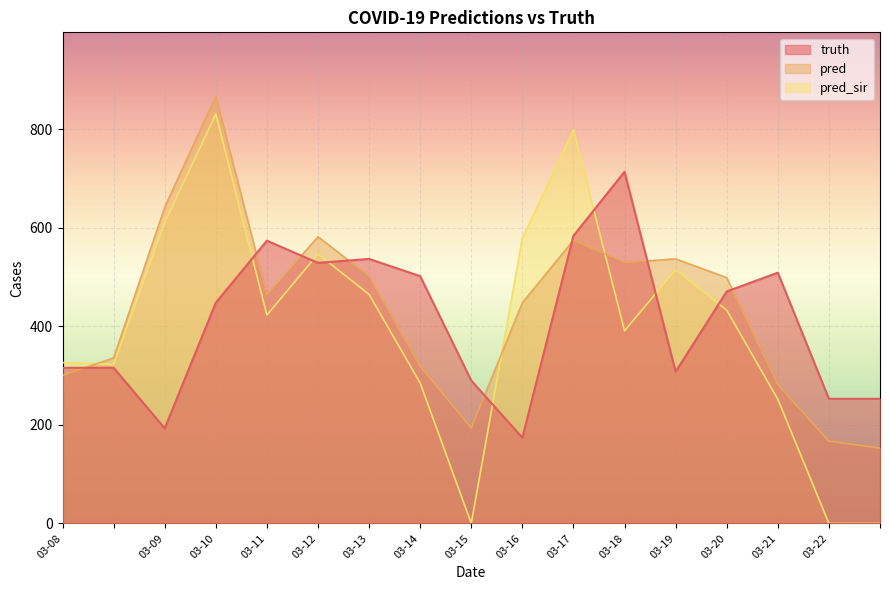

Is it true that pred_sir equals 0.0 at 03-15?

True